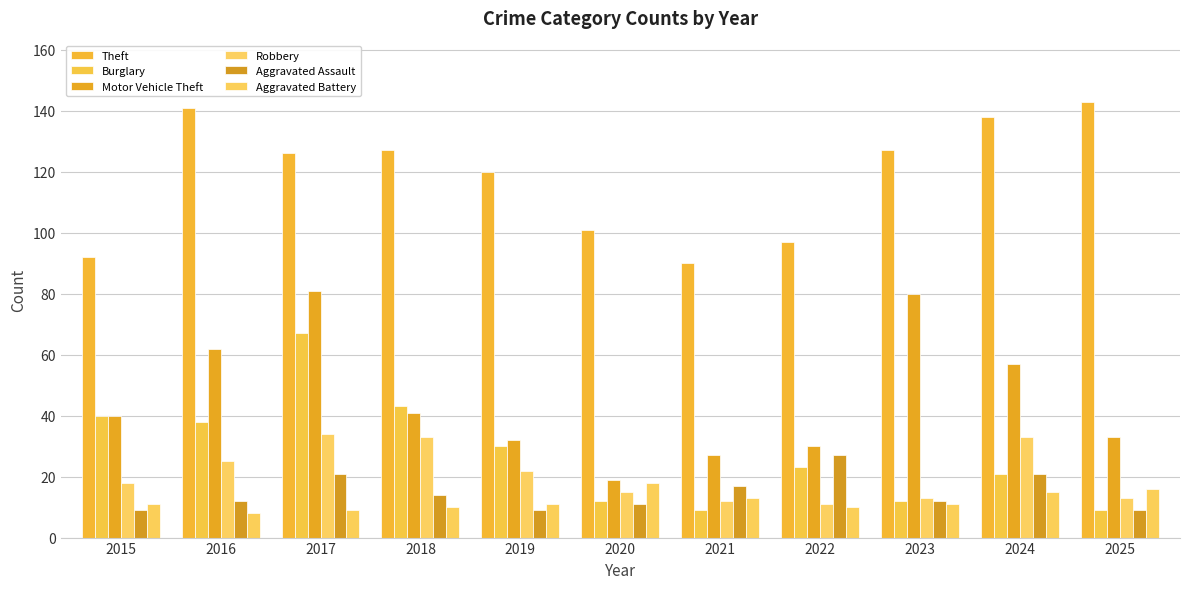

What is the average value of the Aggravated Assault series?

15